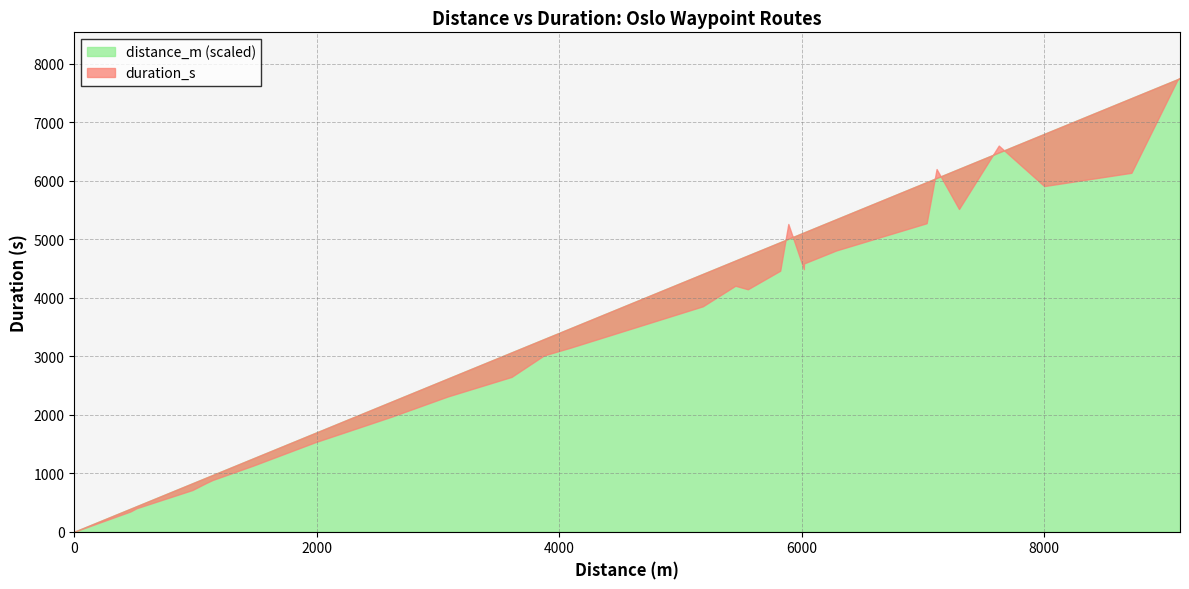

Reading left to right, extract all data points from this chart.

duration_s: 1087=832	3607=2646	7626=6600	5185=3853	9121=7760	5823=4461	513=401	5556=4144	6019=4585	4092=3145	7298=5516	1988=1530	5890=5260	6018=4487	7113=6199	2247=1709	3607=2646	5453=4204	463=346	5185=3853	8720=6135	8001=5908	9101=7729	8720=6135	7031=5273	3080=2311	2617=1966	6285=4807	975=713	5556=4144	1087=832	0=0	3874=3013	7031=5273	1475=1129	1141=884
distance_m: 1087=1087	3607=3607	7626=7626	5185=5185	9121=9121	5823=5823	513=513	5556=5556	6019=6019	4092=4092	7298=7298	1988=1988	5890=5890	6018=6018	7113=7113	2247=2247	3607=3607	5453=5453	463=463	5185=5185	8720=8720	8001=8001	9101=9101	8720=8720	7031=7031	3080=3080	2617=2617	6285=6285	975=975	5556=5556	1087=1087	0=0	3874=3874	7031=7031	1475=1475	1141=1141